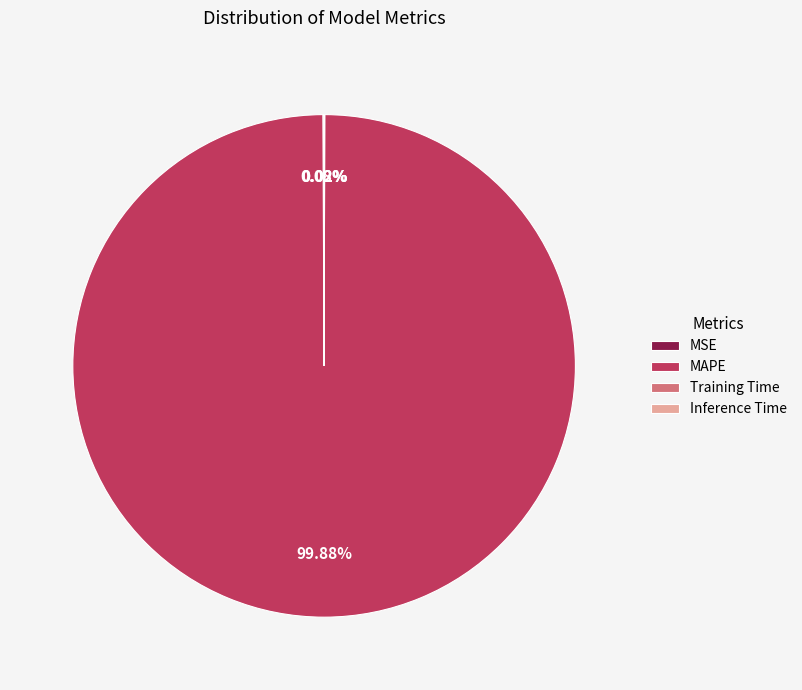

To the nearest percent, what is the difference between the largest and smallest slice percentages?

100%